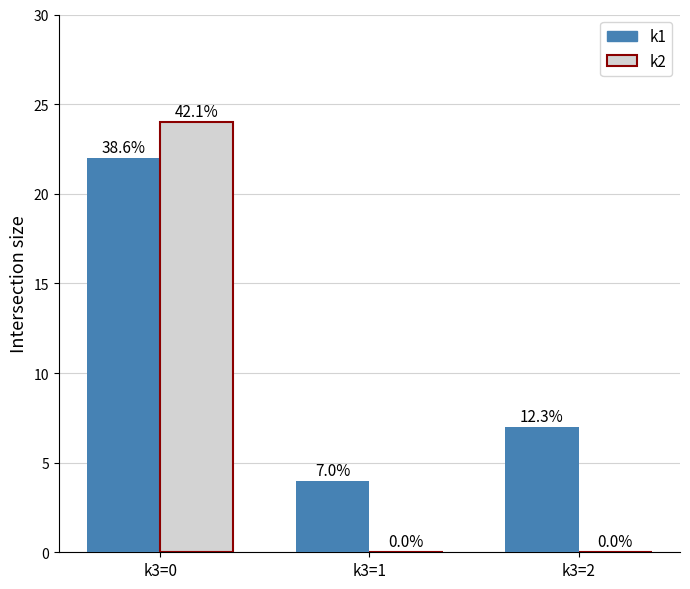

What is the average value of the k1 series?

11